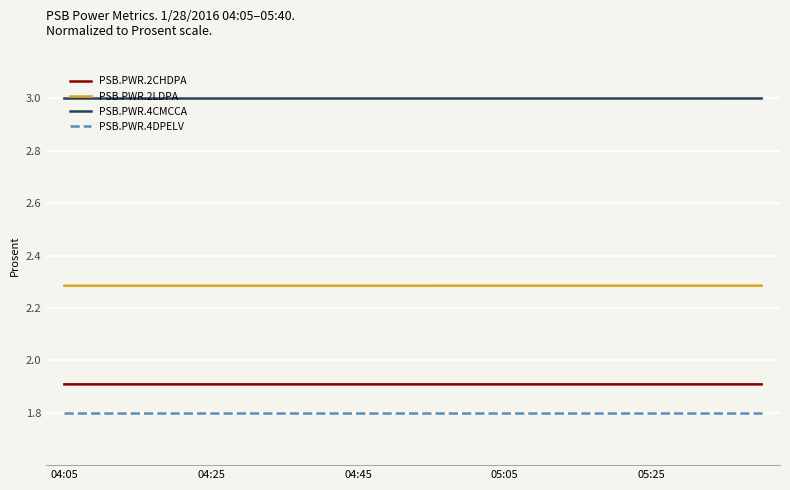

What is the lowest value of the PSB.PWR.4CMCCA series?

3.0